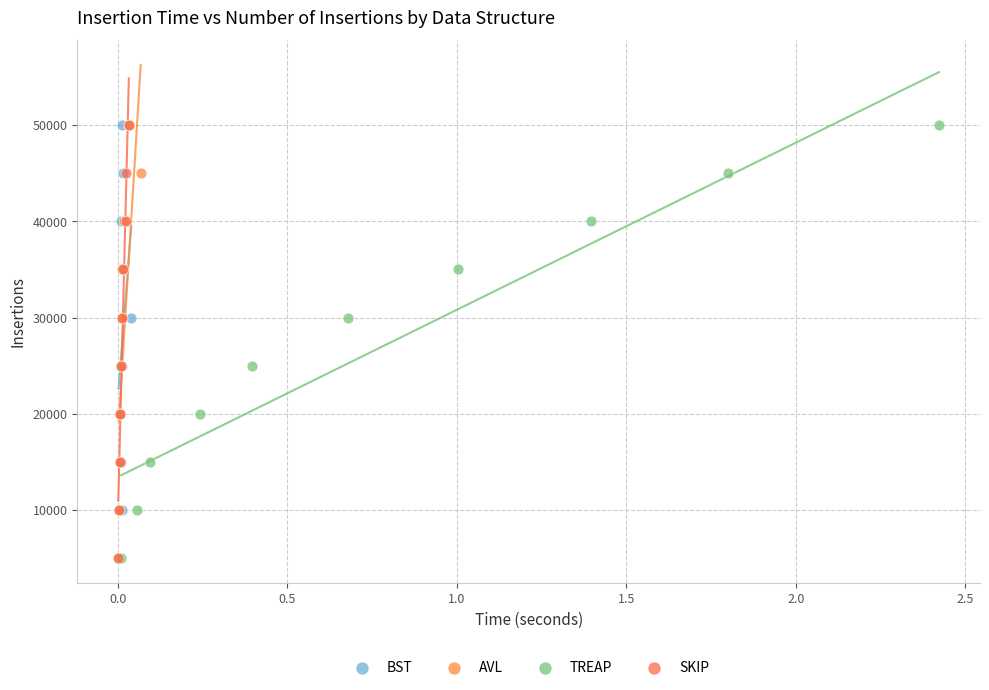

What are all the series names shown in the legend?

BST, AVL, TREAP, SKIP